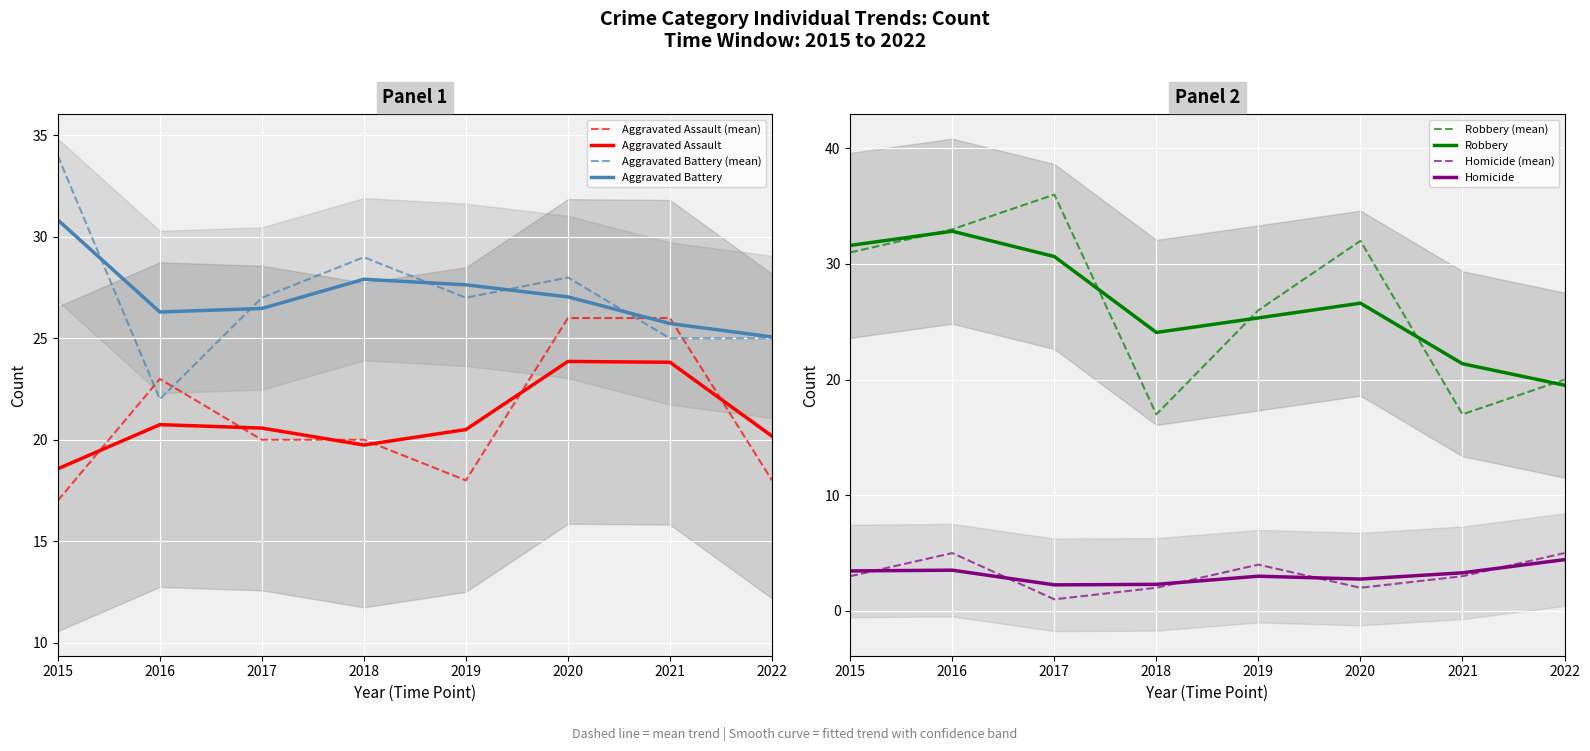

List the labels in order of Robbery value, smallest first.

2022, 2021, 2018, 2019, 2020, 2017, 2015, 2016